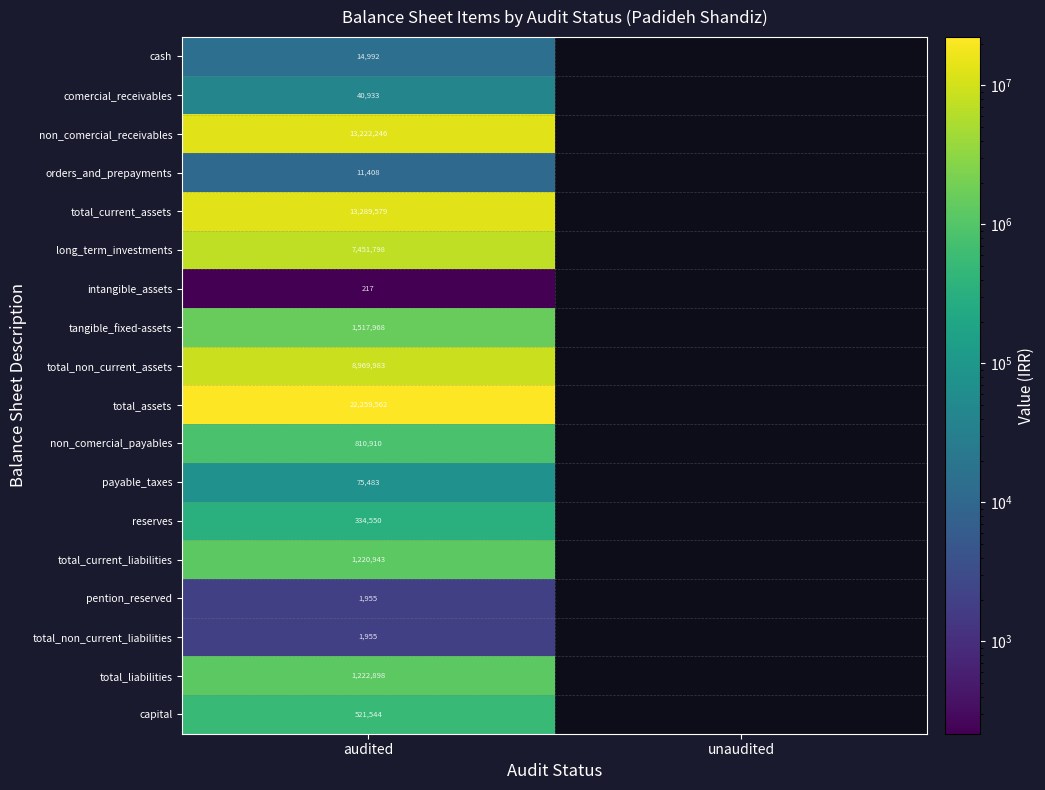

What is the spread (max minus min) of values at audited?

22259345